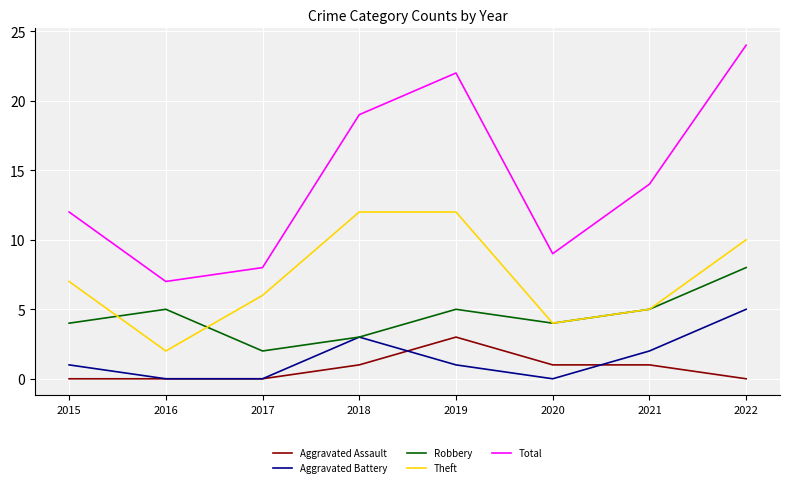

Reading left to right, extract all data points from this chart.

Aggravated Assault: 2015=0	2016=0	2017=0	2018=1	2019=3	2020=1	2021=1	2022=0
Aggravated Battery: 2015=1	2016=0	2017=0	2018=3	2019=1	2020=0	2021=2	2022=5
Robbery: 2015=4	2016=5	2017=2	2018=3	2019=5	2020=4	2021=5	2022=8
Theft: 2015=7	2016=2	2017=6	2018=12	2019=12	2020=4	2021=5	2022=10
Total: 2015=12	2016=7	2017=8	2018=19	2019=22	2020=9	2021=14	2022=24